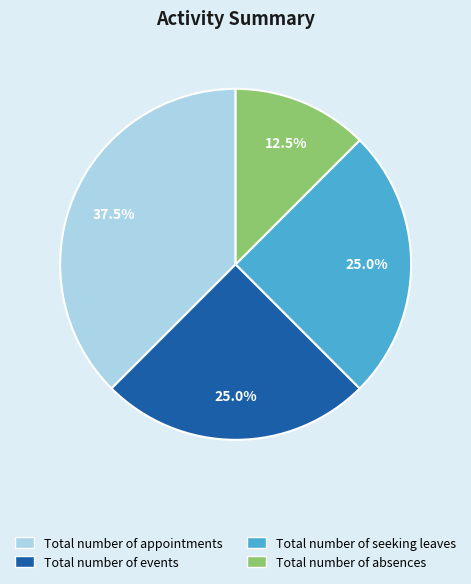

Is there a majority slice in this chart?

No